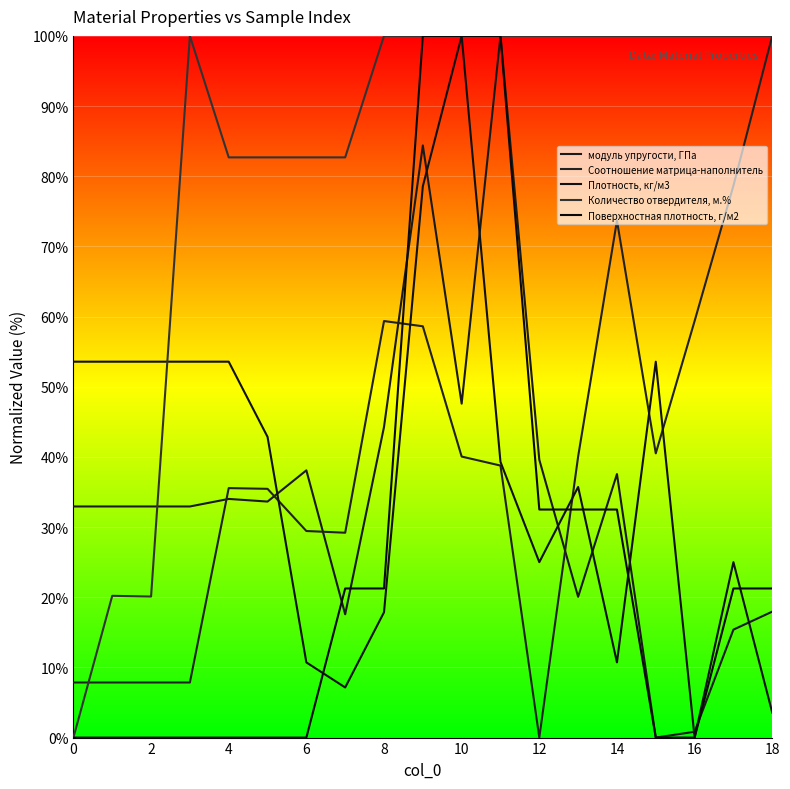

How many values in the Соотношение матрица-наполнитель series exceed 38?

10